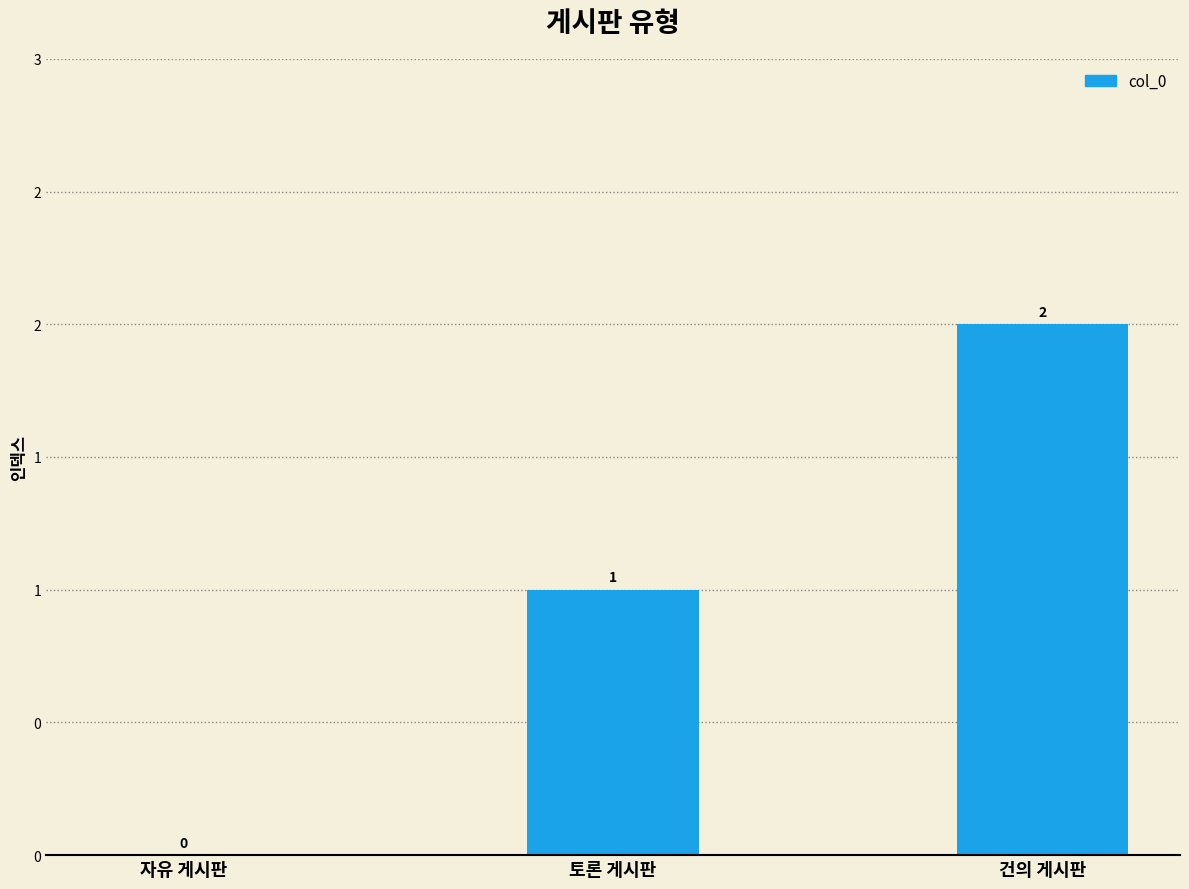

Reading left to right, what are all the values shown in this chart?

자유 게시판=0	토론 게시판=1	건의 게시판=2